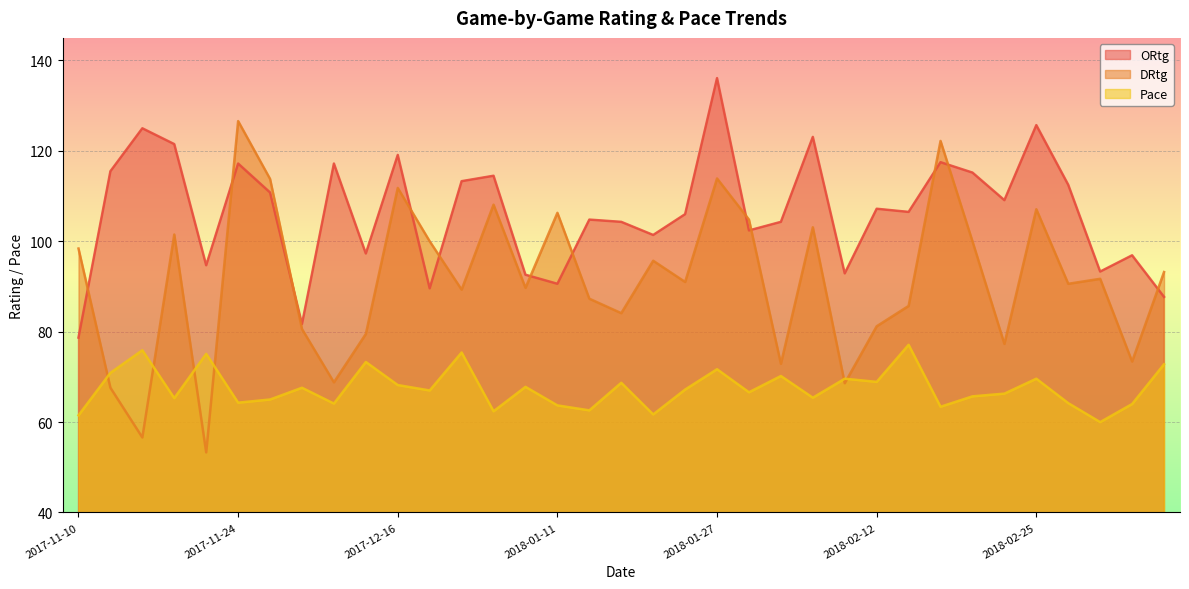

At which label does ORtg reach its peak?

2018-01-27